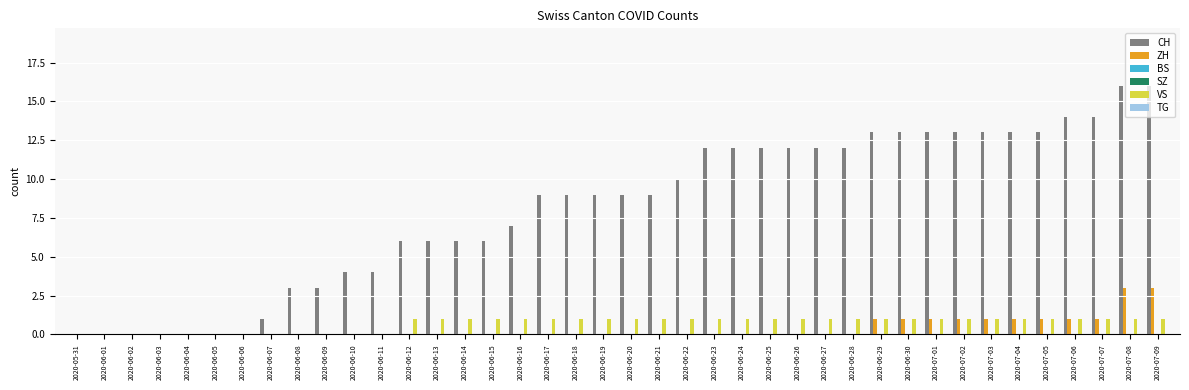

What are all the series names shown in the legend?

CH, ZH, BS, SZ, VS, TG